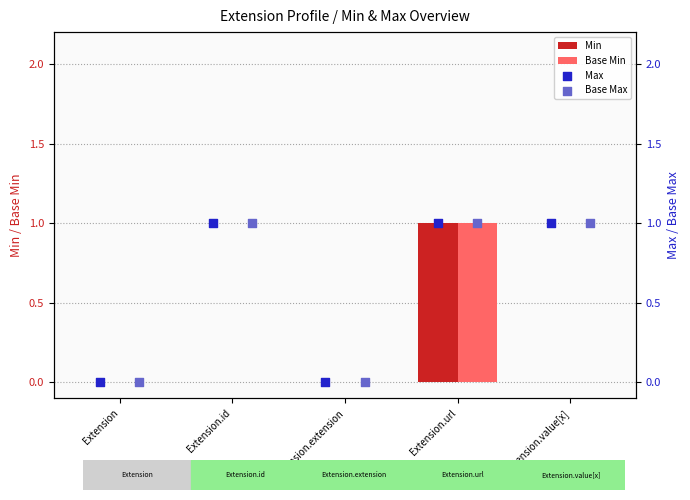

Which series has the largest total across all categories?

Max